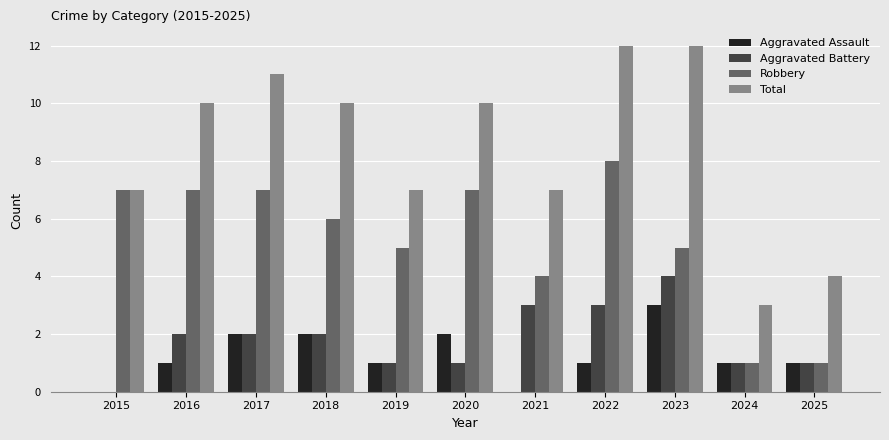

Which series changed the most between 2020 and 2023?

Aggravated Battery